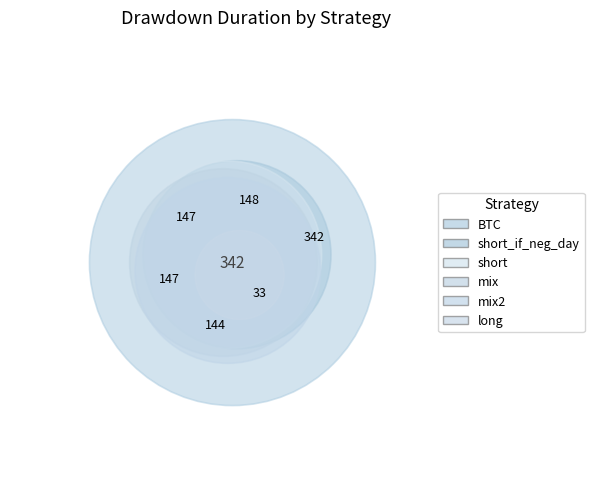

What percentage is NOT represented by short?

84.7%